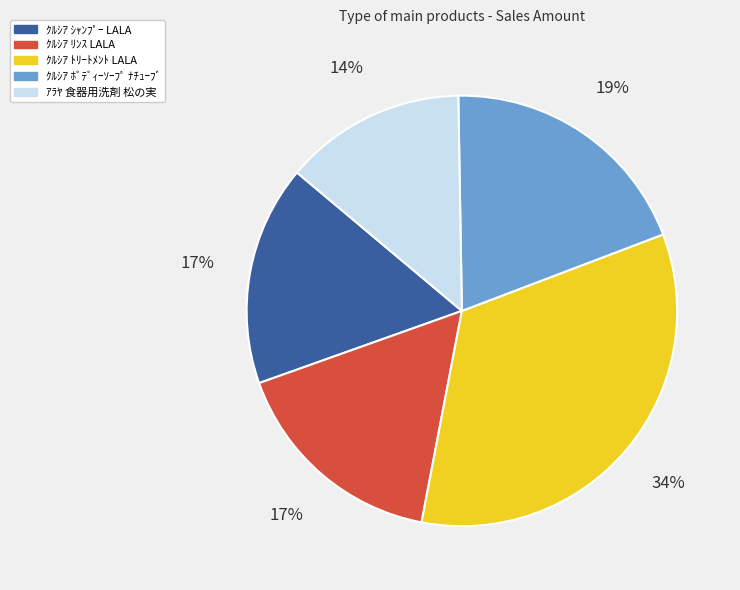

Which slice is the smallest?

ｱﾗﾔ 食器用洗剤 松の実